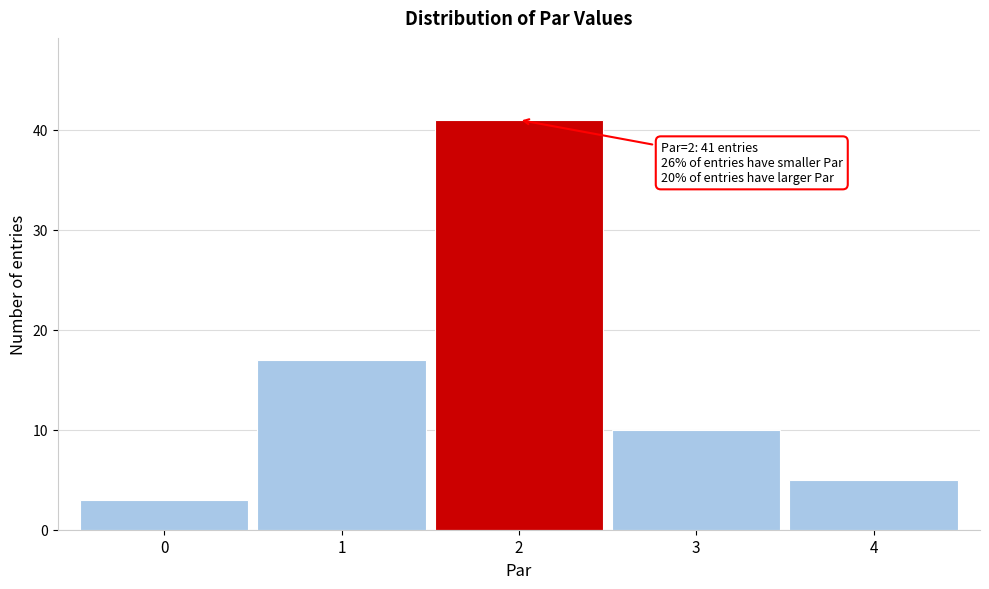

Which range on the x-axis has the tallest bar?

1.5 to 2.5